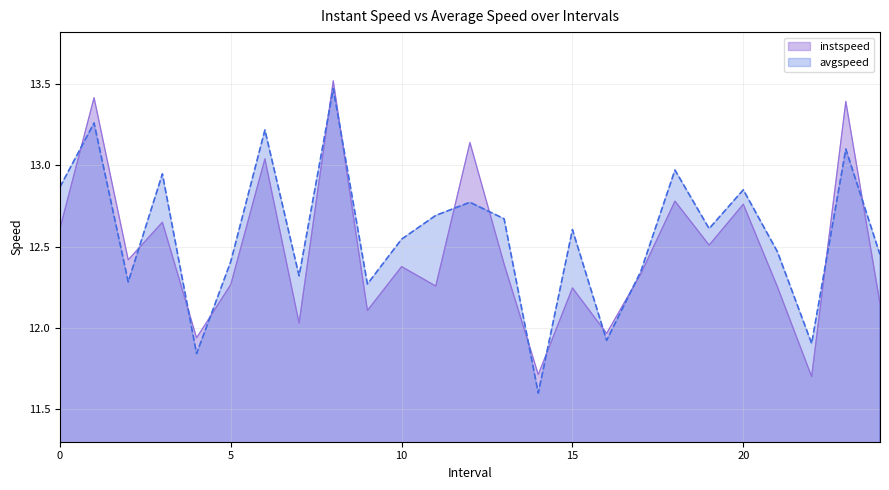

After their last crossing, which series has the higher values: instspeed or avgspeed?

avgspeed